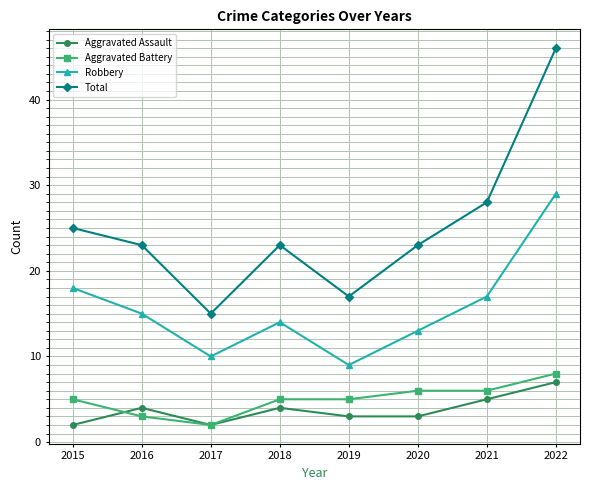

Does the chart have visible grid lines?

Yes